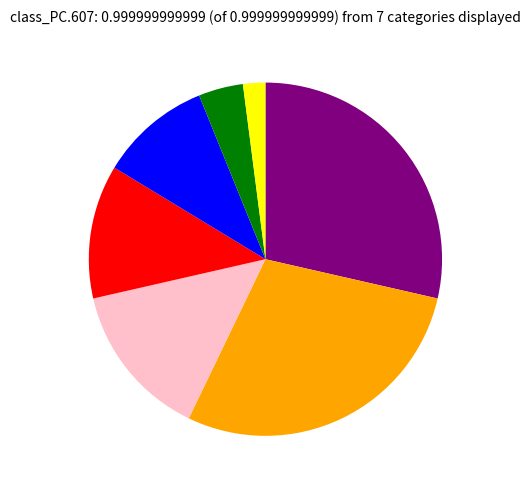

Is there any slice that represents more than half of the pie?

No